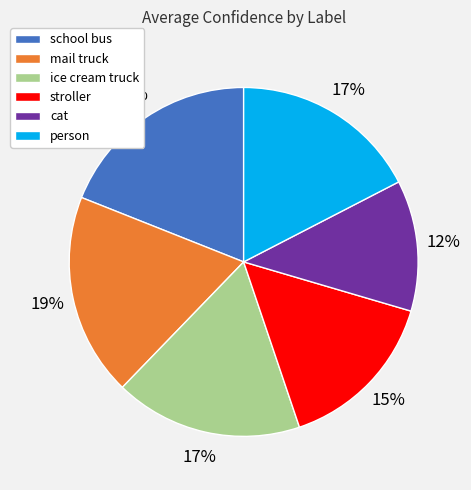

Does person represent more than half of the total?

No